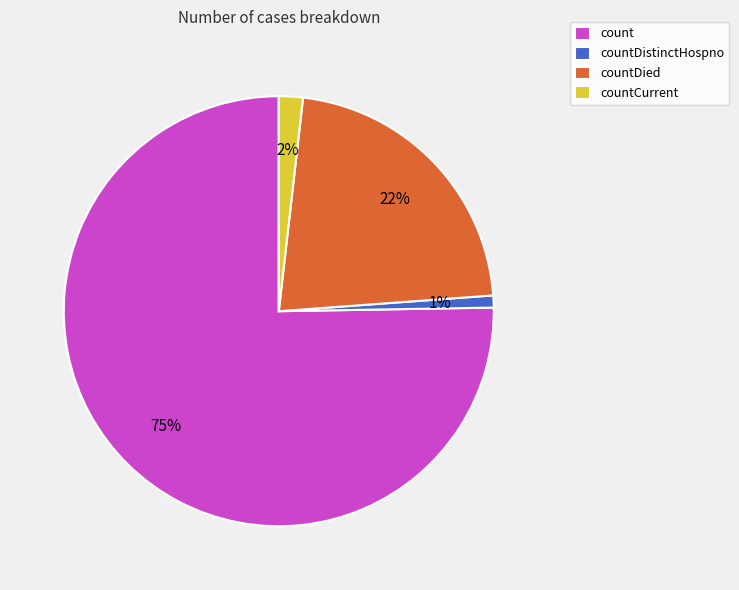

To the nearest percent, what is the difference between the largest and smallest slice percentages?

74%